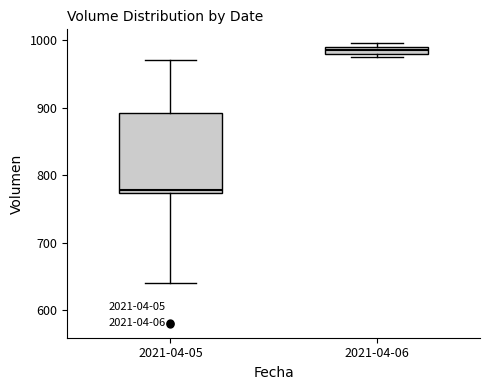

Where is the lower edge of the box for 2021-04-06 on the y-axis? The values are not printed on the chart, so give them approximately, as read against the axis.

980